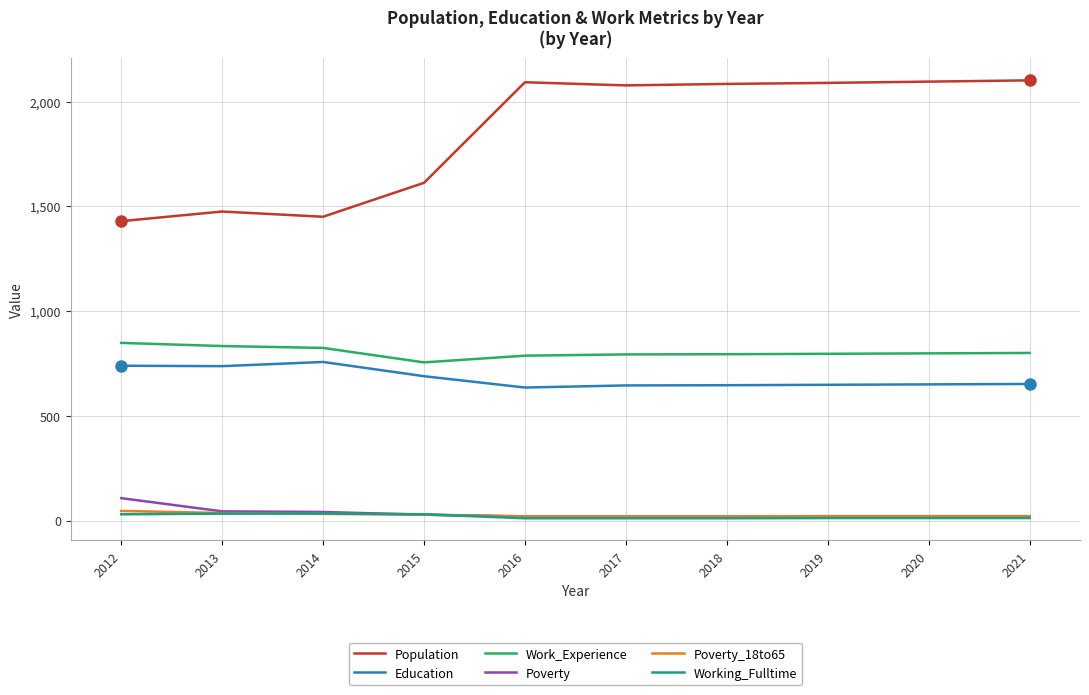

How many categories are shown in the chart?

10